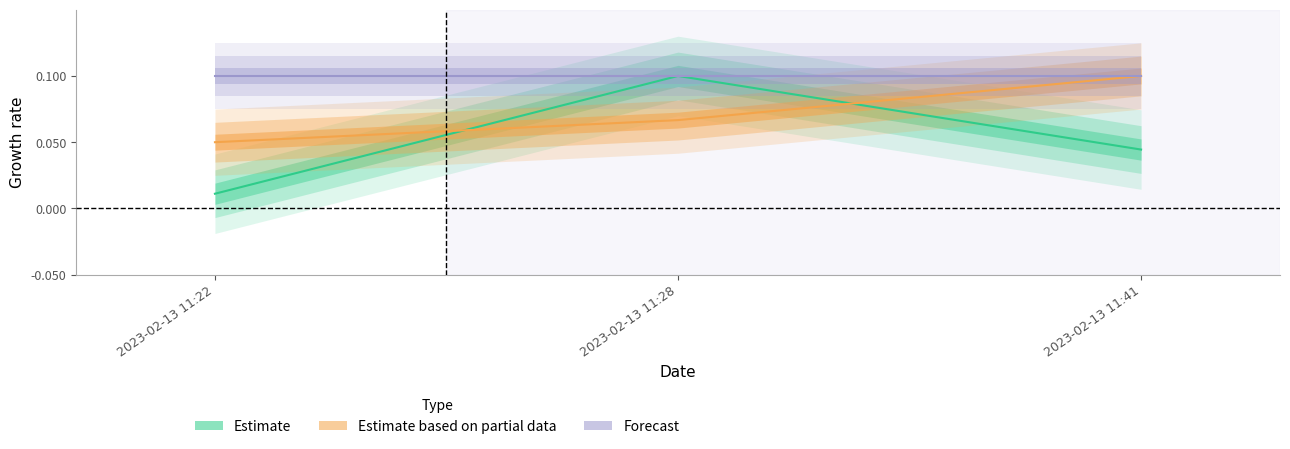

Rank the series at 2023-02-13 11:28 from lowest to highest value.

Estimate based on partial data, Estimate, Forecast